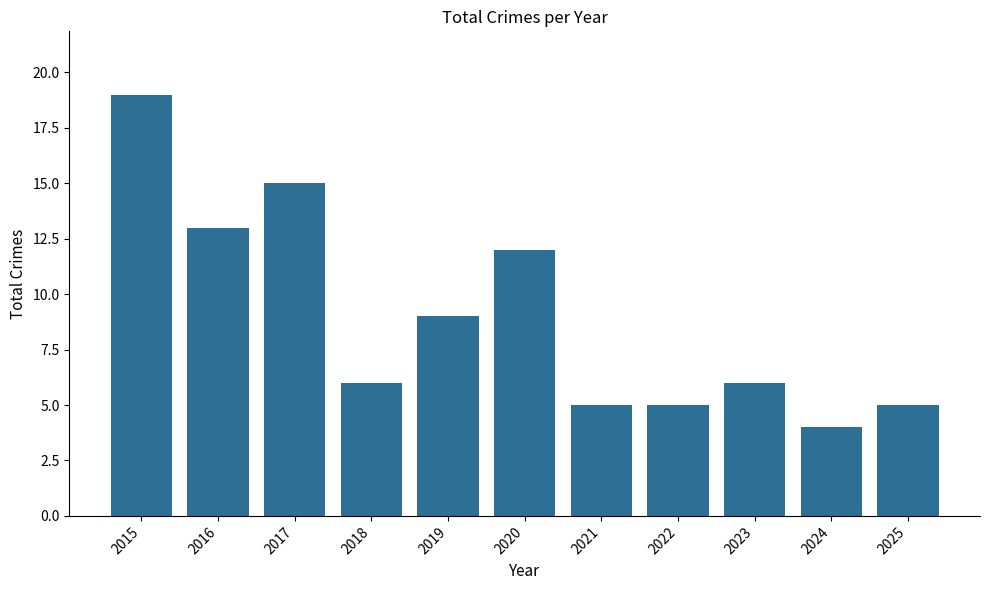

What is the ratio of the value at 2015 to the value at 2016?

1.5